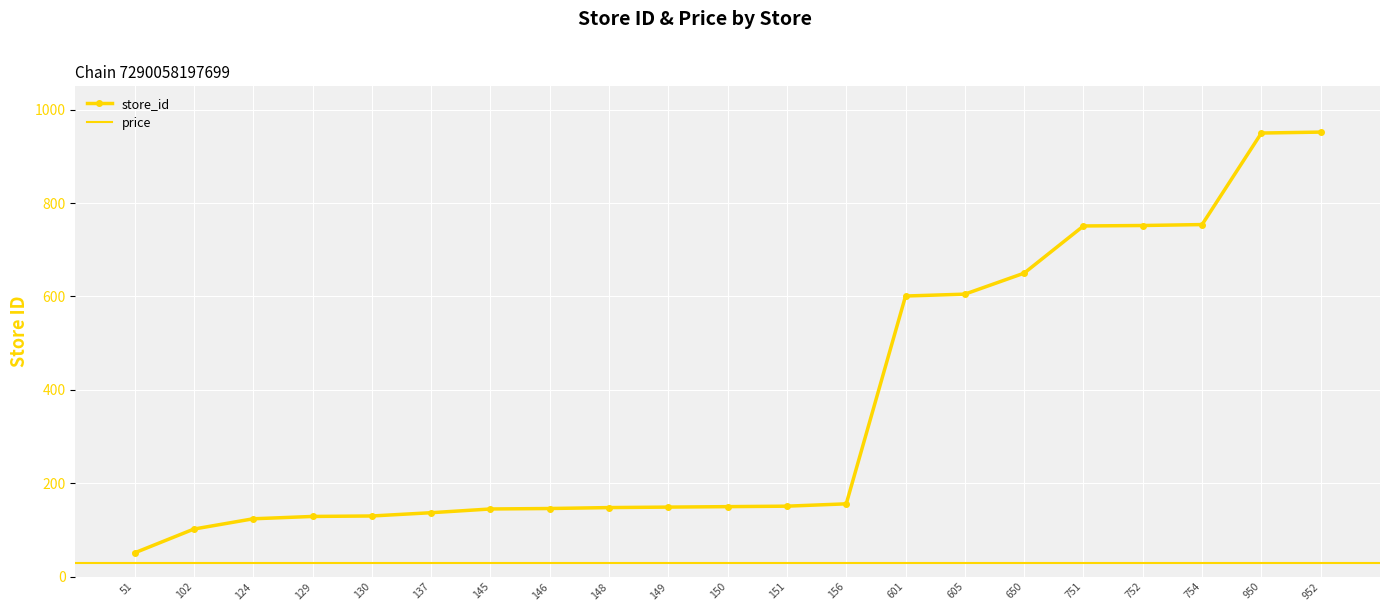

List the labels in order of value, largest first.

952, 950, 754, 752, 751, 650, 605, 601, 156, 151, 150, 149, 148, 146, 145, 137, 130, 129, 124, 102, 51